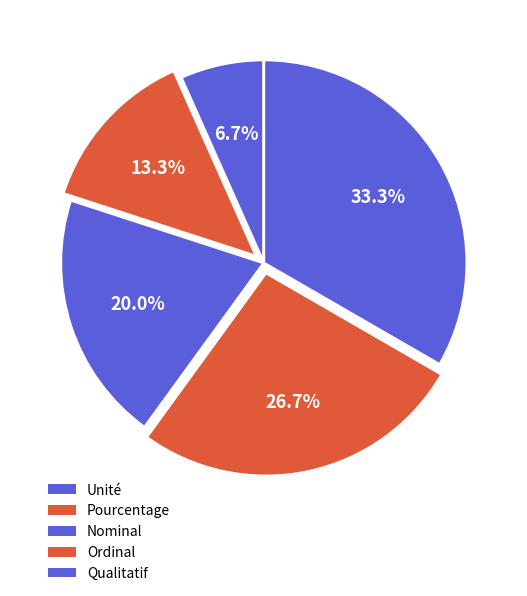

Count the number of slices in the pie.

5